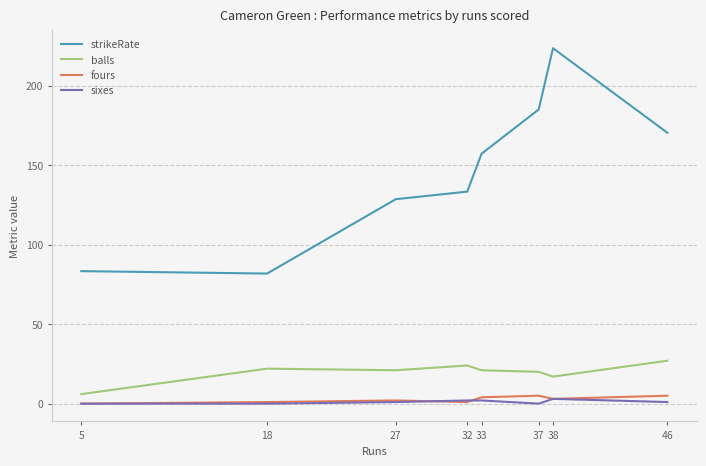

What is the difference between the second highest and second lowest values in the fours series?

4.0